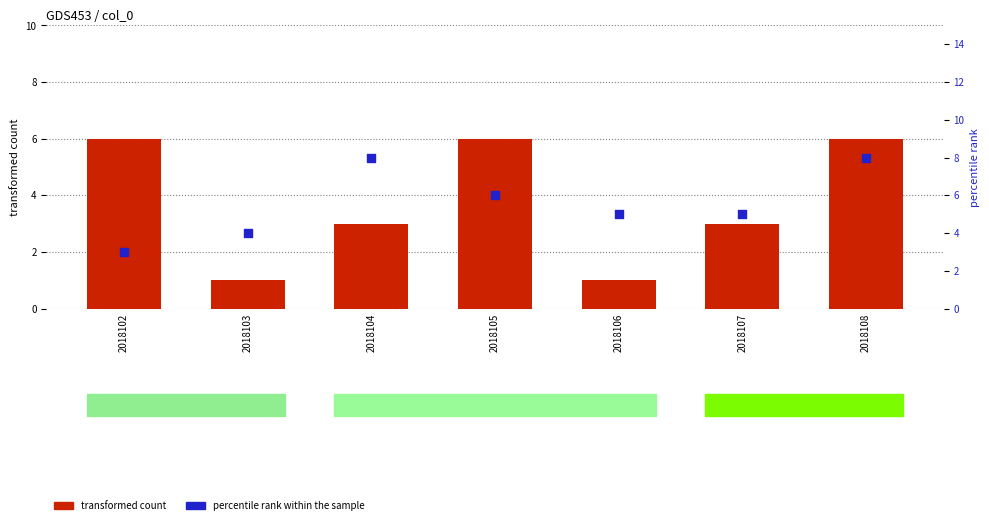

At how many categories does at least one series exceed 4?

6